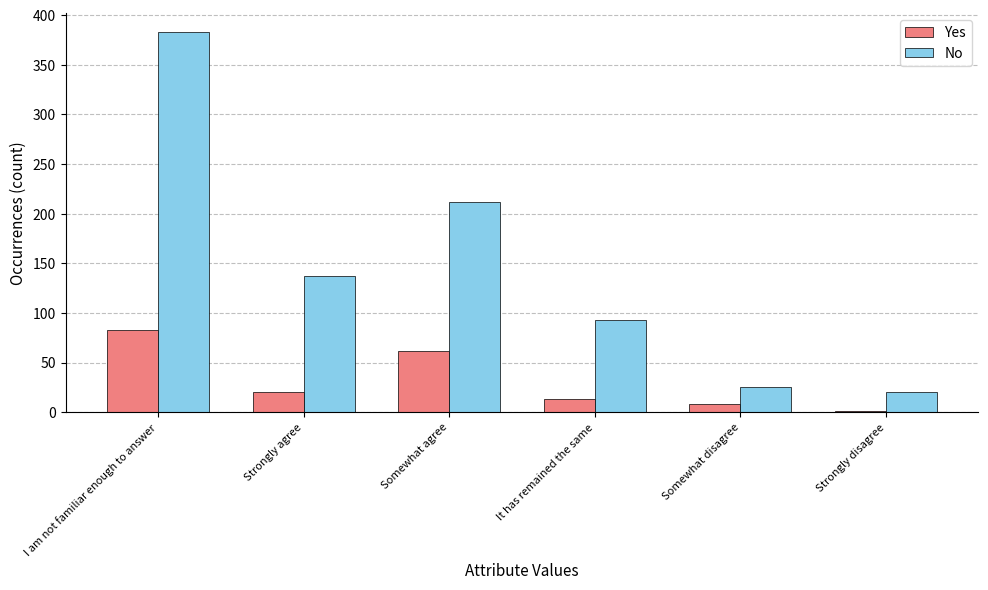

Are the bars horizontal?

No